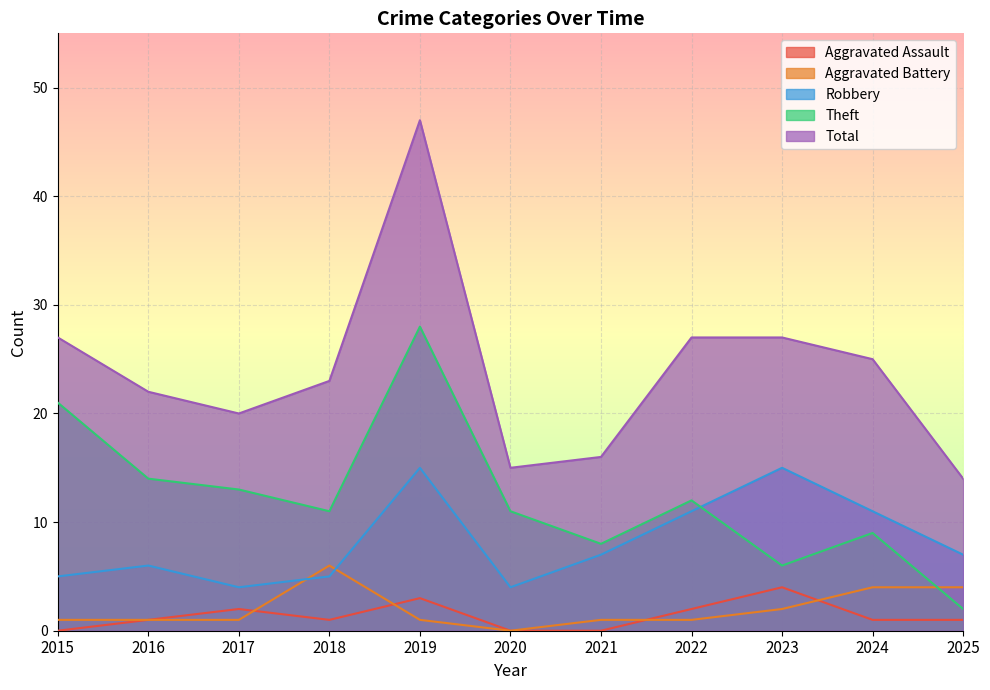

Is the value of Total at 2020 greater than the value of Aggravated Assault at 2019?

Yes